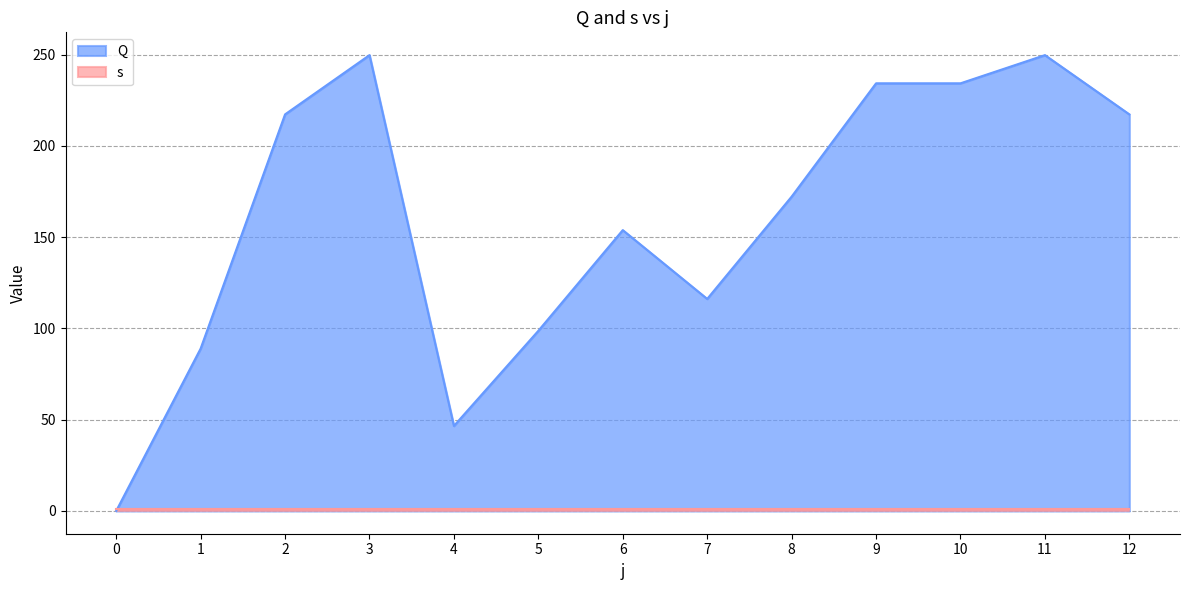

How many data points are less than 172?

6